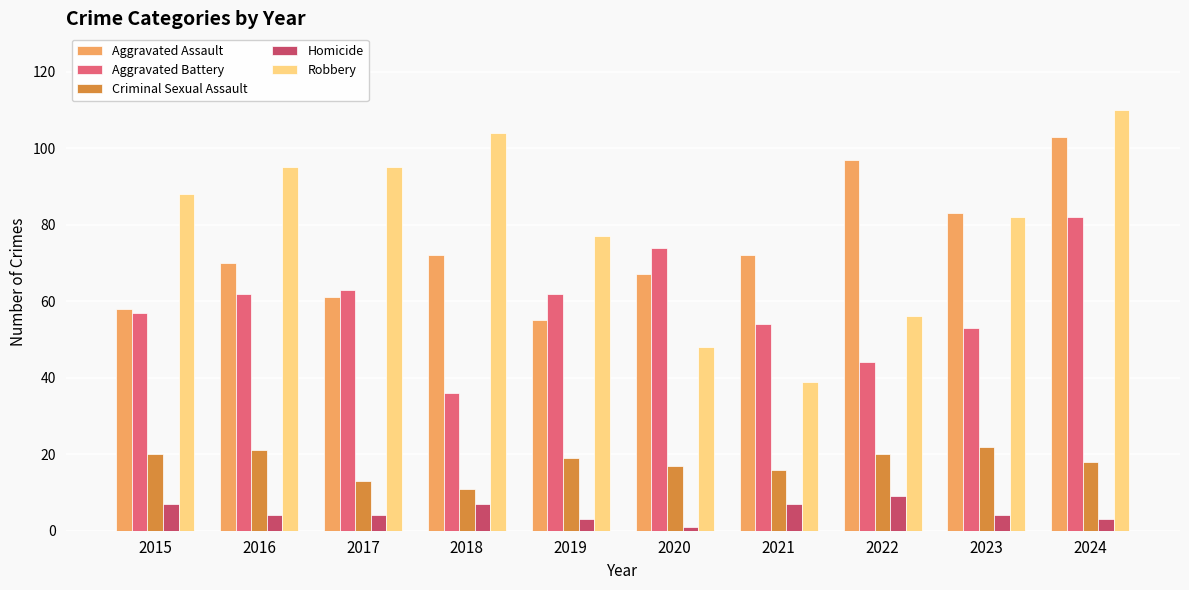

Does the chart contain stacked bars?

No